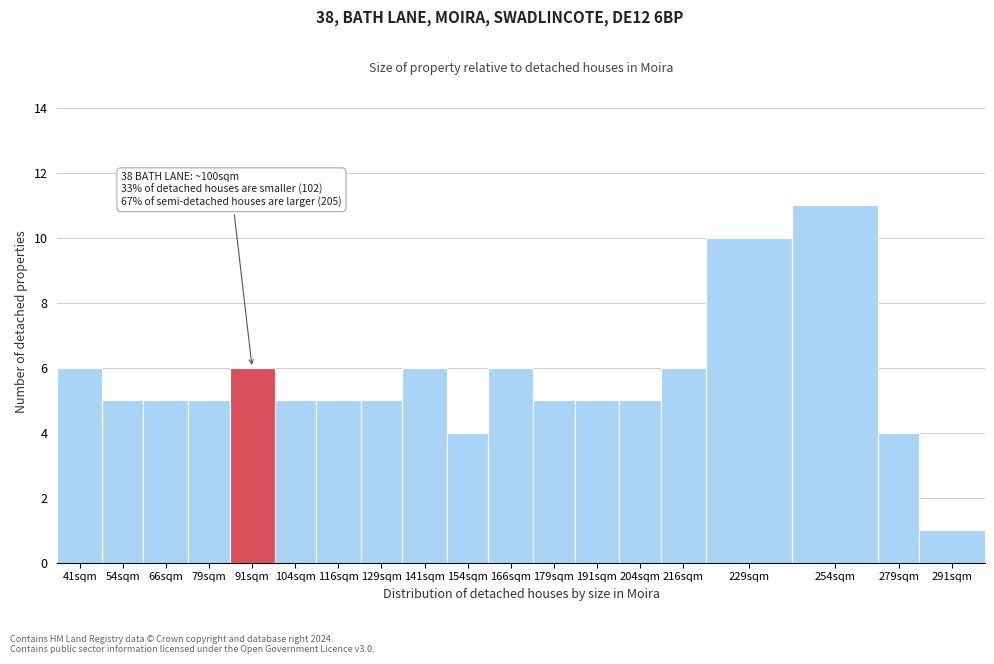

Reading left to right, what are all the values shown in this chart?

6	5	5	5	6	5	5	5	6	4	6	5	5	5	6	10	11	4	1